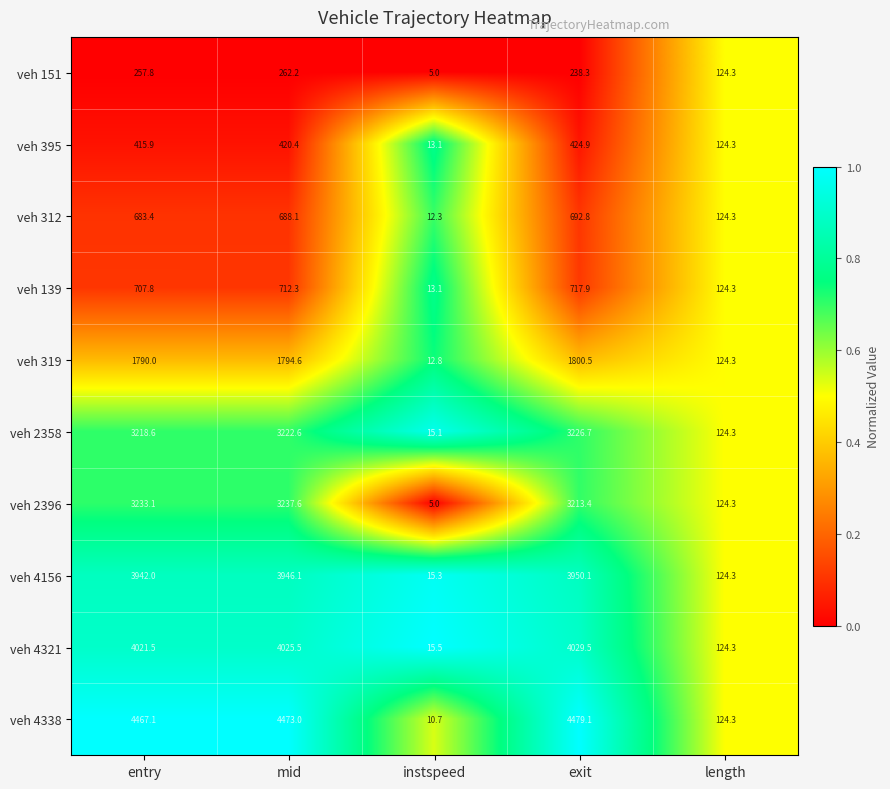

What is the sum of the veh 4338 values at length and mid?

4597.3